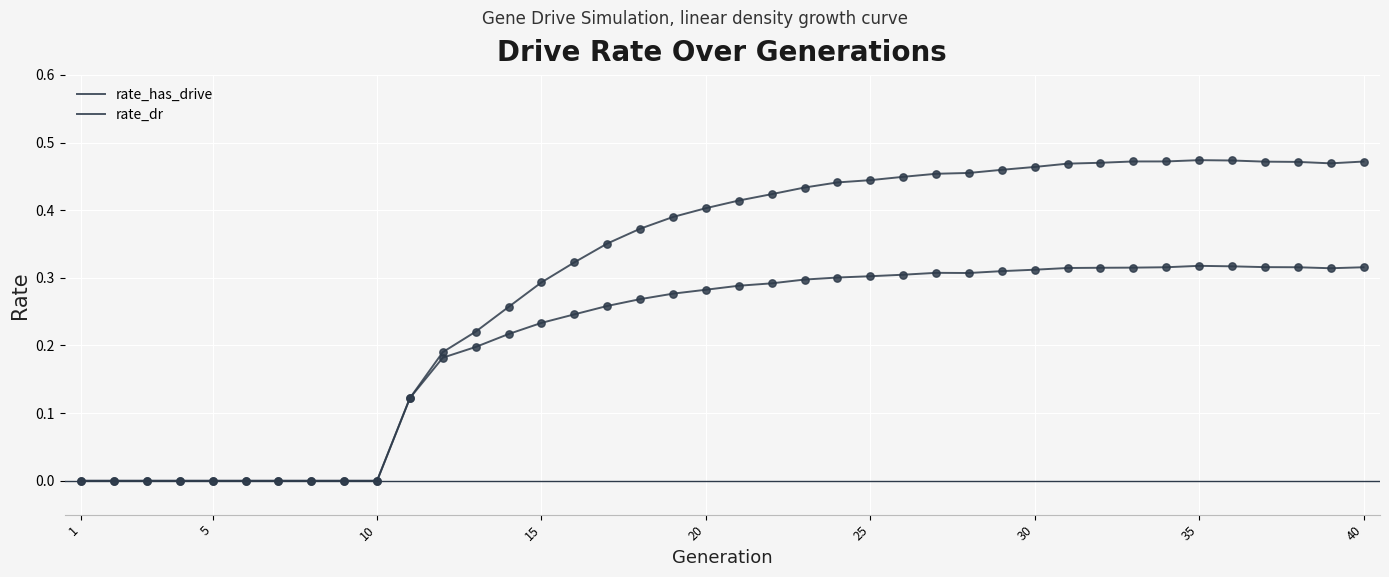

Is this an area chart (filled region under the line)?

No